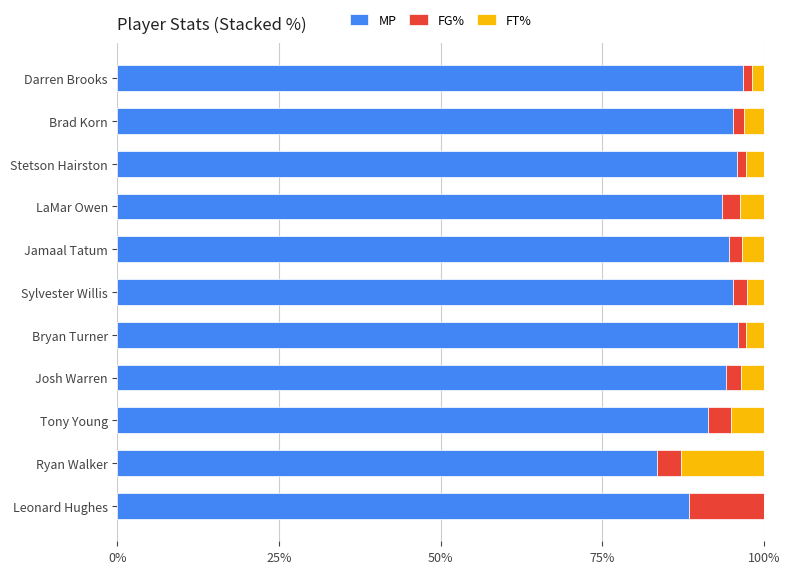

What are all the series names shown in the legend?

MP, FG%, FT%